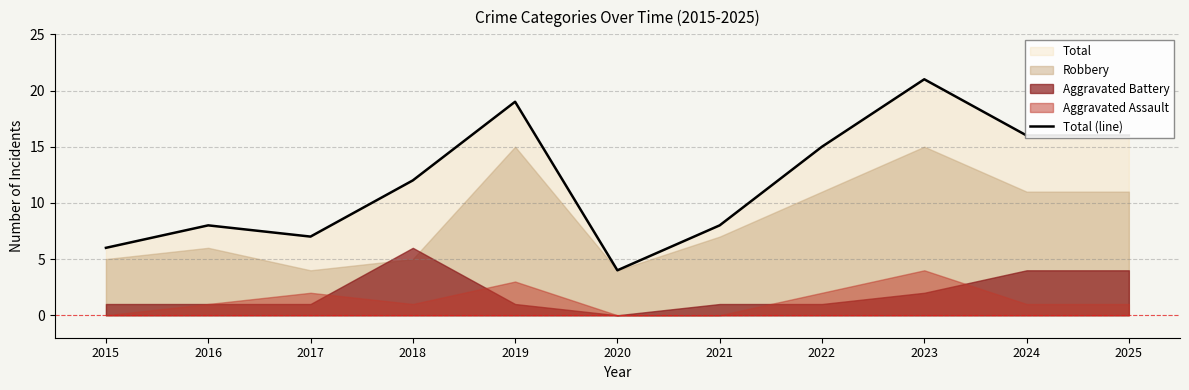

Reading right to left, list all the values displayed in this chart.

16	16	21	15	8	4	19	12	7	8	6